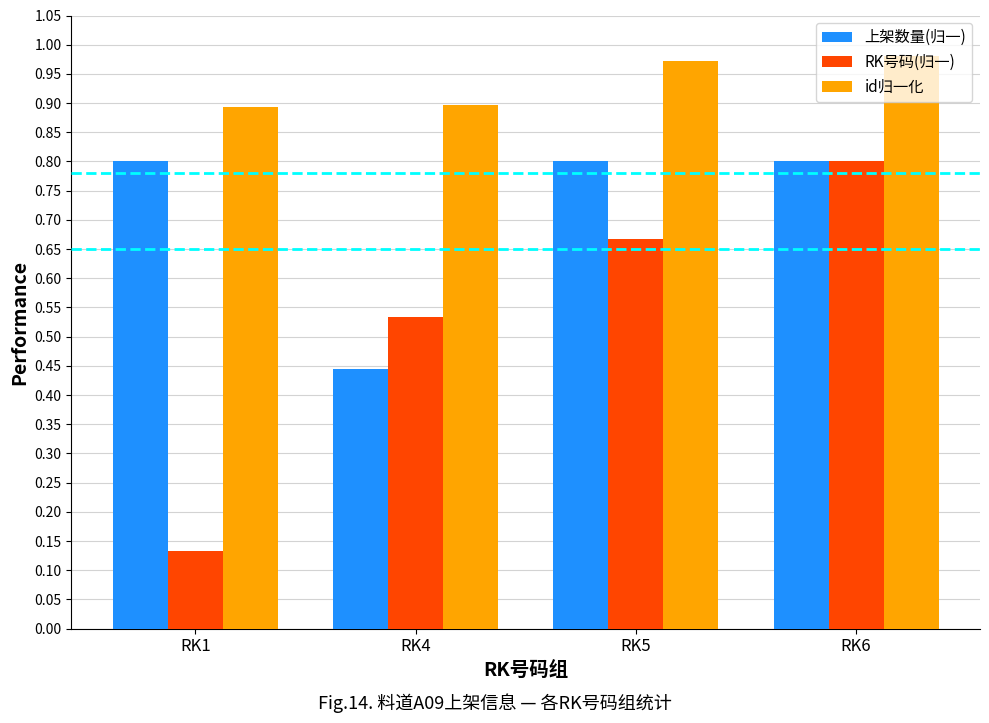

What is the average value of the id归一化 series?

0.9